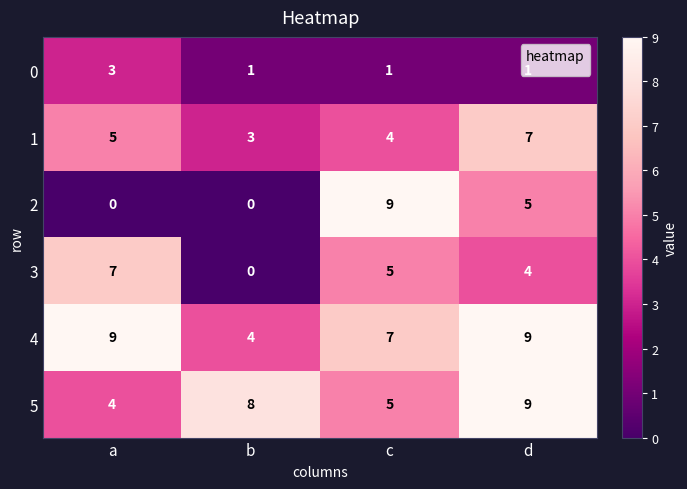

True or false: 0 has a value of 1 at d.

True